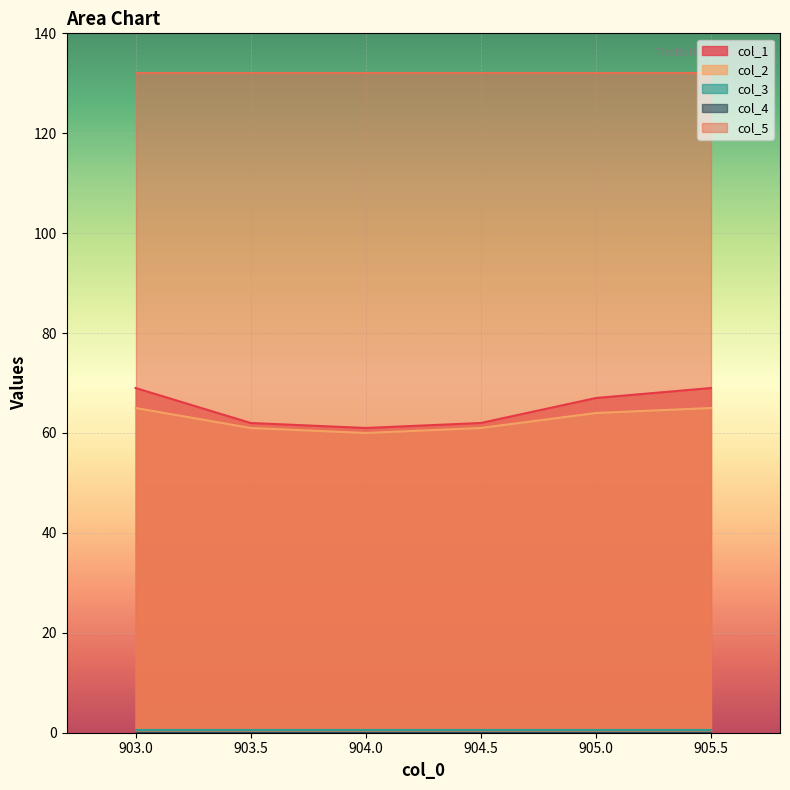

The col_1 series shows 69.0 at 903.0. True or false?

True